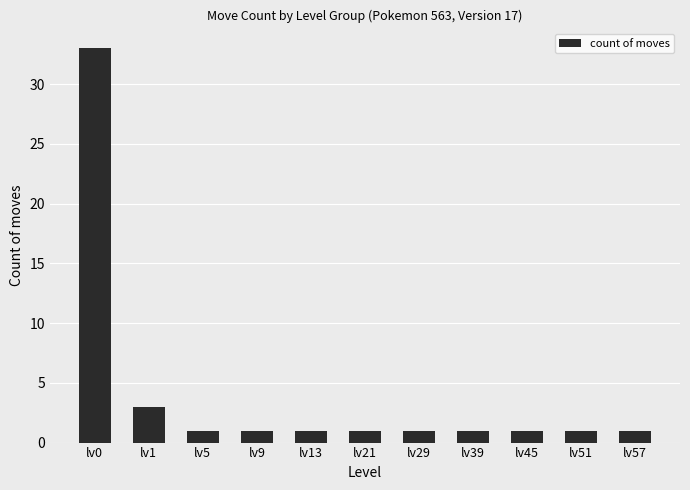

What is the minimum value shown in the chart?

1